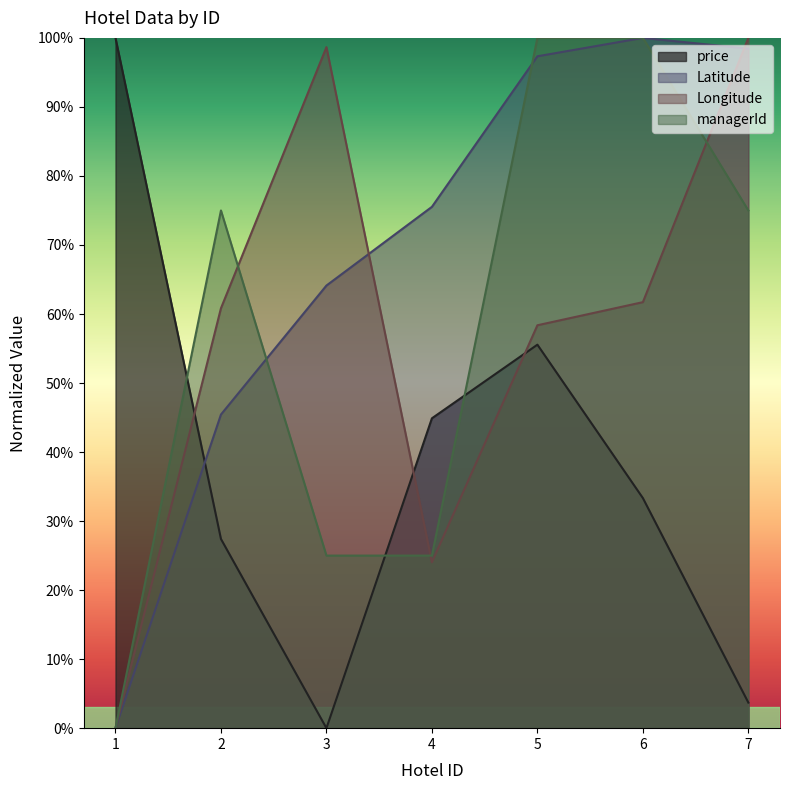

How many positive values does the price series have?

6